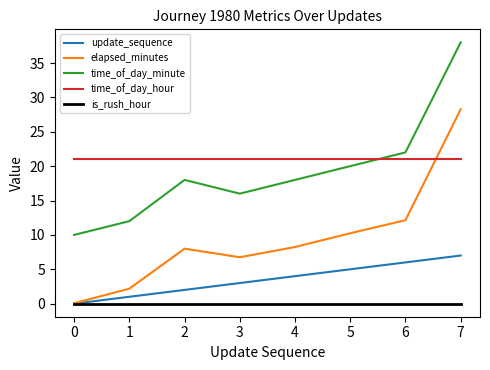

Which series has the largest total across all categories?

time_of_day_hour